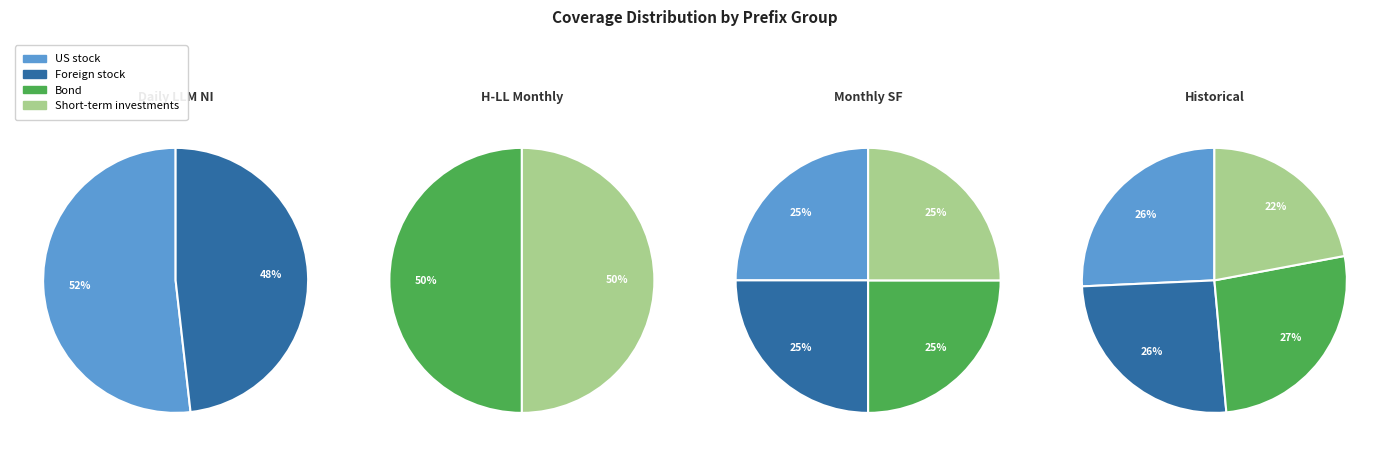

Between nimonSFPS and dailyllmni, which is larger?

dailyllmni